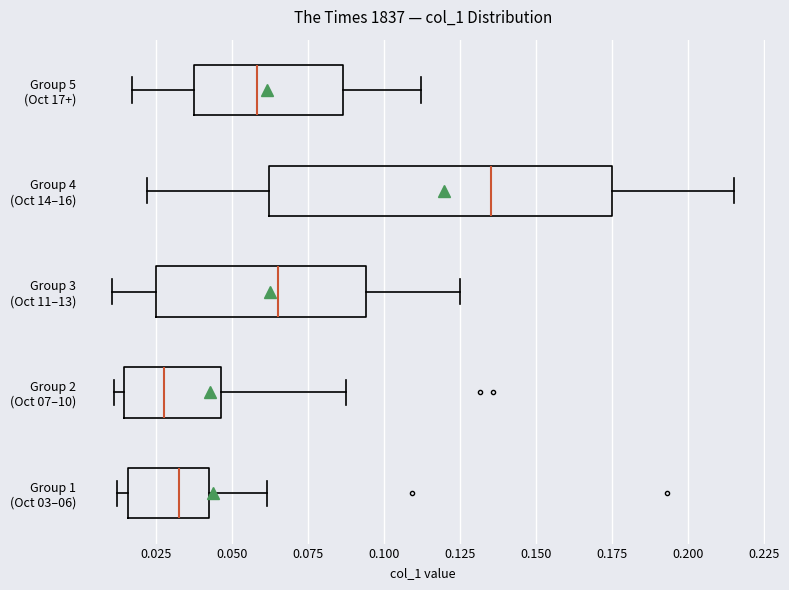

Reading bottom to top, transcribe this box plot: for each box, give where its median line is, the range the box spans, and where its two whiskers end, as read against the x-axis. The values are not printed on the chart, so give them approximately, as read against the axis.

Group 1 (Oct 03–06): median 0.030, box 0.015 to 0.040, whiskers 0.010 to 0.060
Group 2 (Oct 07–10): median 0.025, box 0.015 to 0.045, whiskers 0.010 to 0.090
Group 3 (Oct 11–13): median 0.065, box 0.025 to 0.095, whiskers 0.010 to 0.125
Group 4 (Oct 14–16): median 0.135, box 0.060 to 0.175, whiskers 0.020 to 0.215
Group 5 (Oct 17+): median 0.060, box 0.040 to 0.085, whiskers 0.015 to 0.110